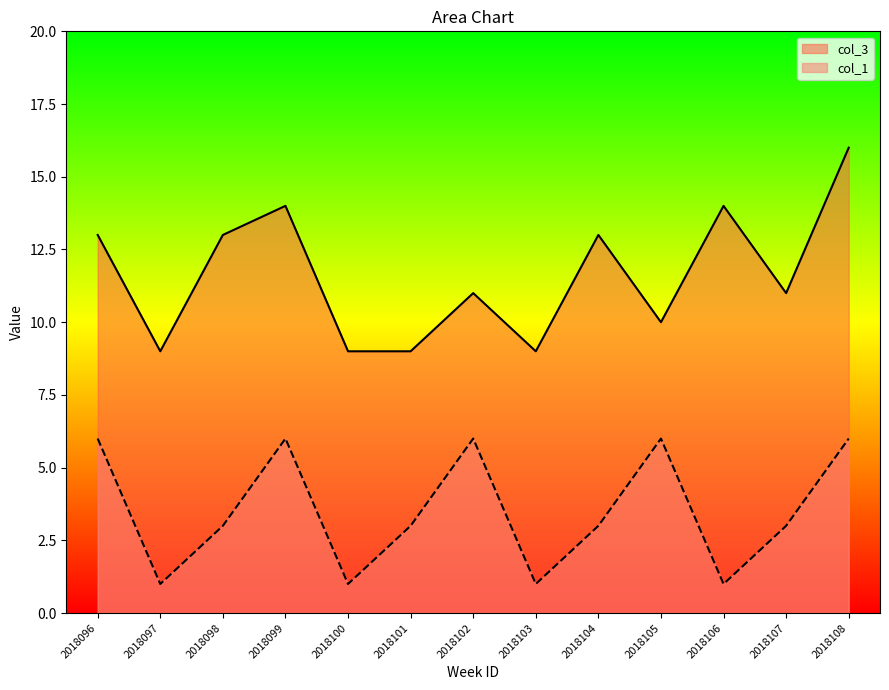

How many lines are shown in the chart?

2